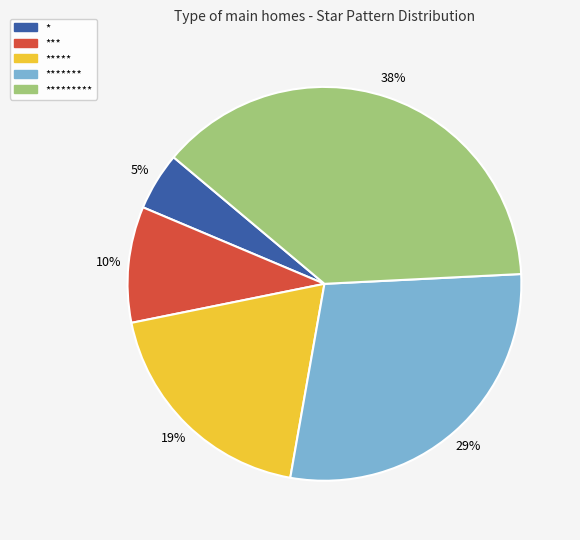

Is there a majority slice in this chart?

No